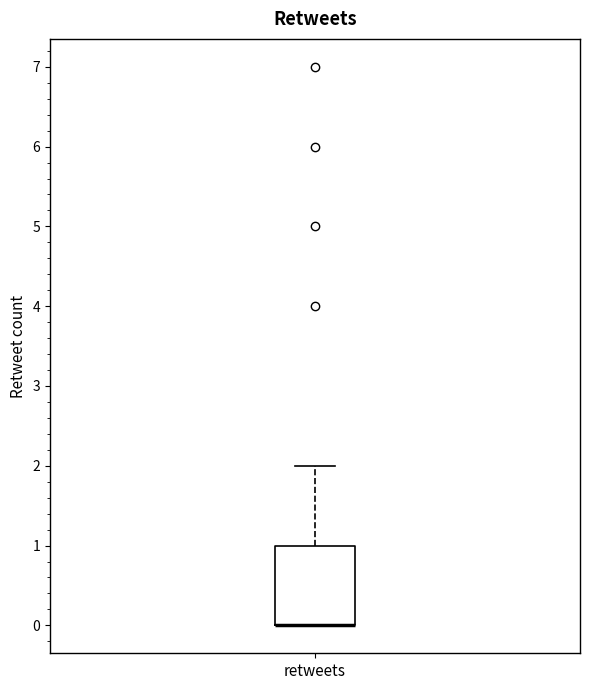

Where is the lower edge of the box for retweets on the y-axis? The values are not printed on the chart, so give them approximately, as read against the axis.

0